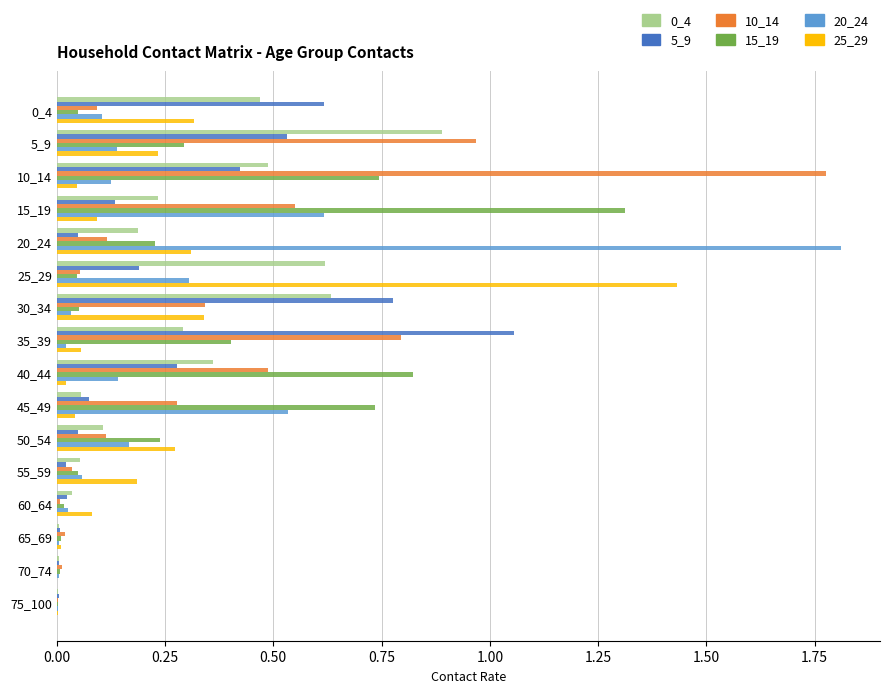

At which label does 0_4 reach its peak?

5_9